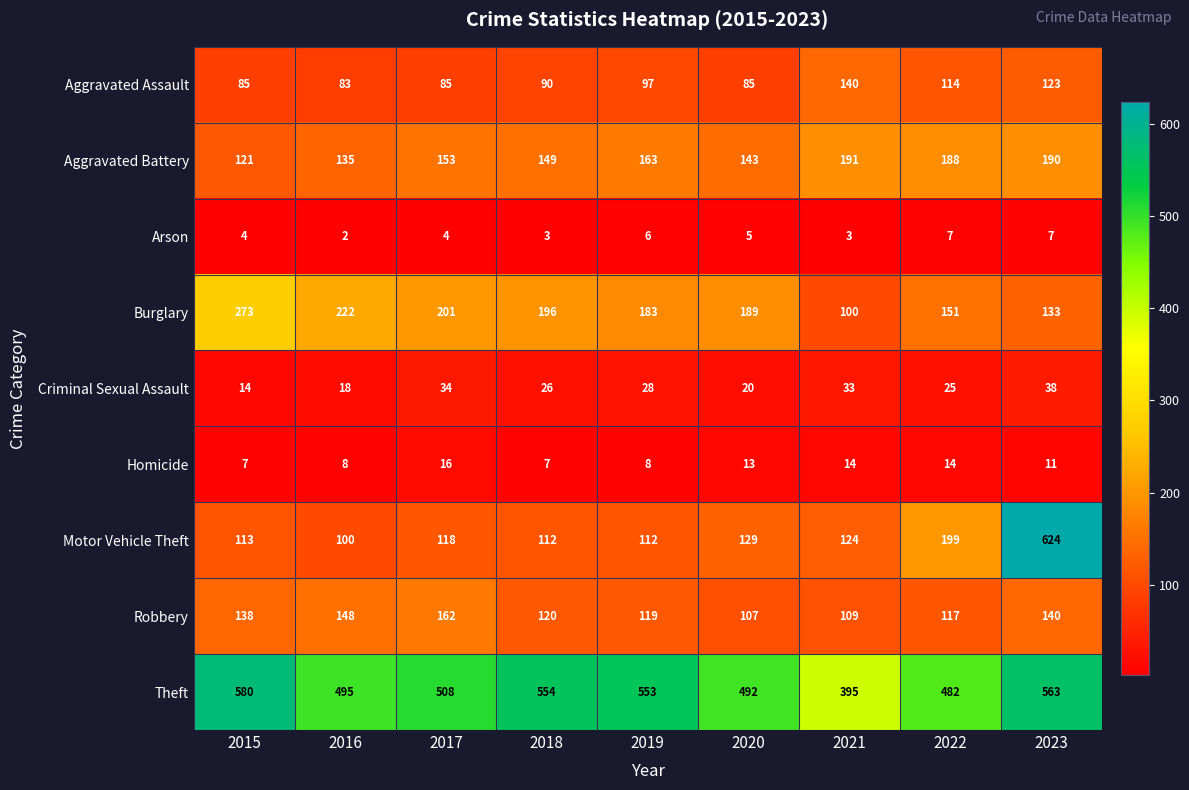

What is the total value across all series at 2020?

1183